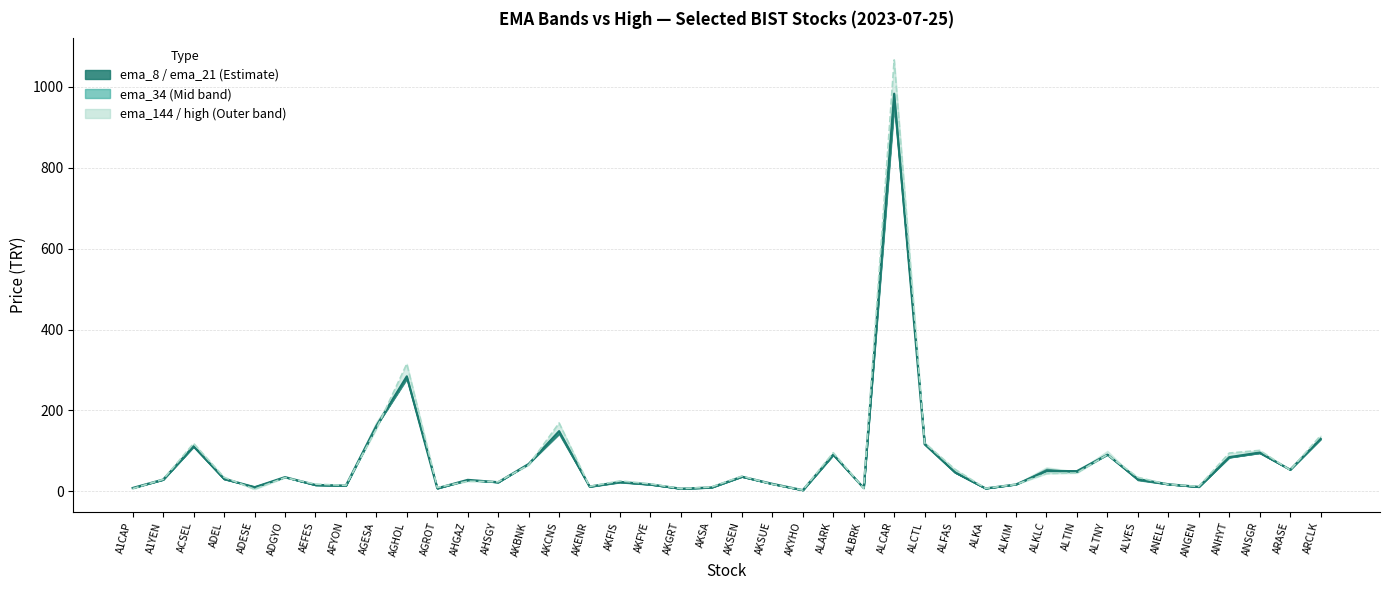

Does the chart display data point markers on the line(s)?

No